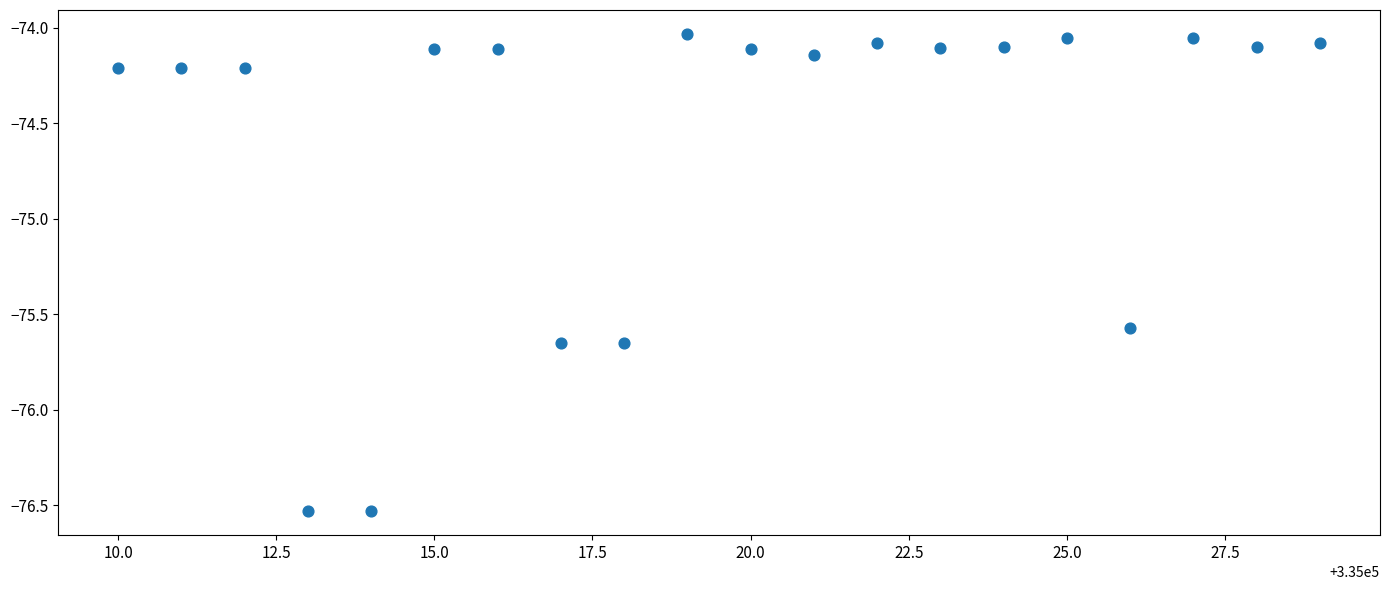

What is the range of Y values (max minus min)?

2.5